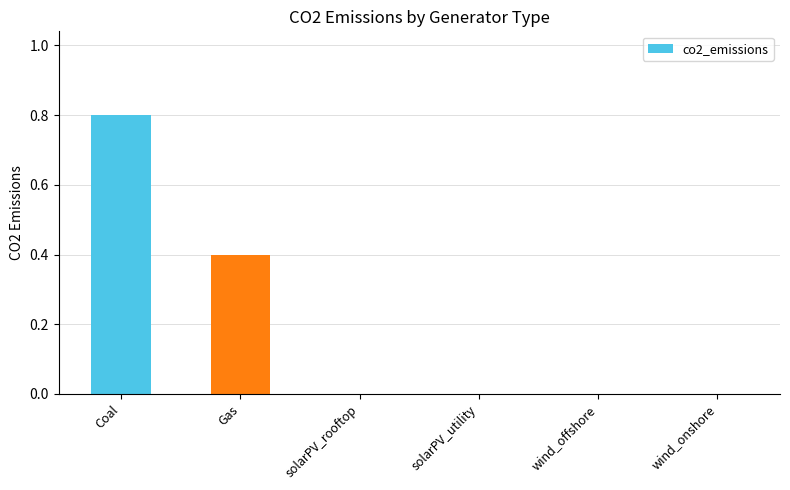

At which category does the chart reach its peak across all series?

Coal